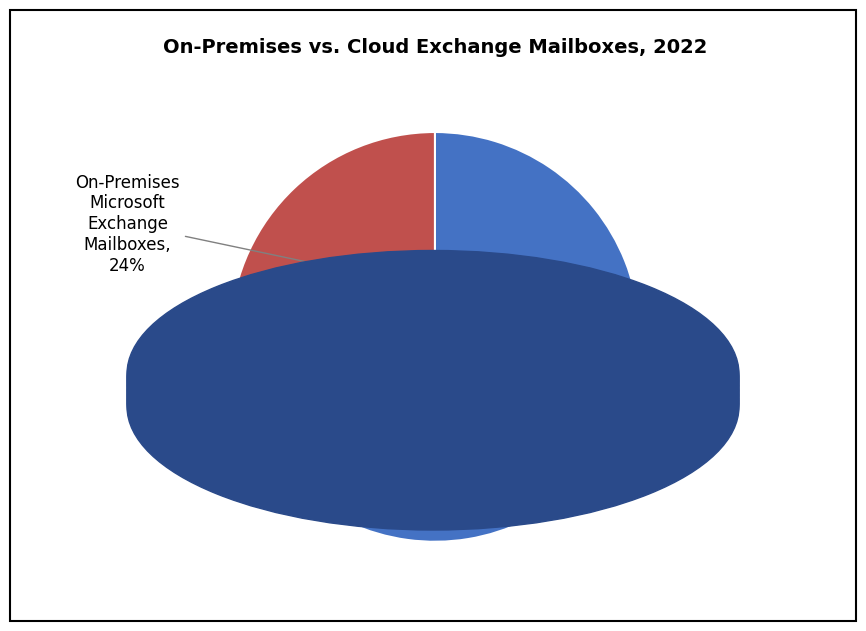

Is there any slice that represents more than half of the pie?

Yes